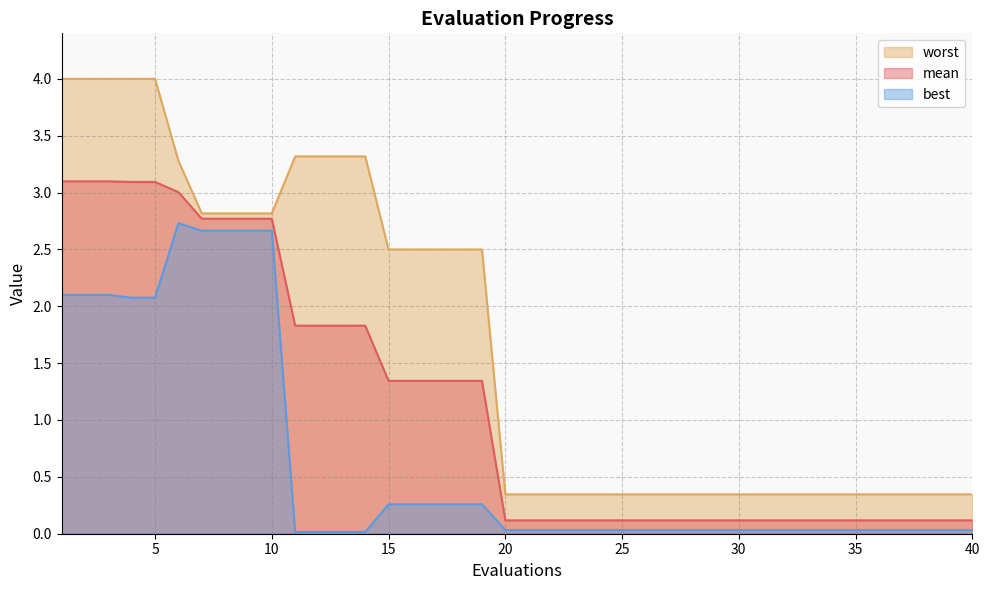

Which series has the largest total across all categories?

worst